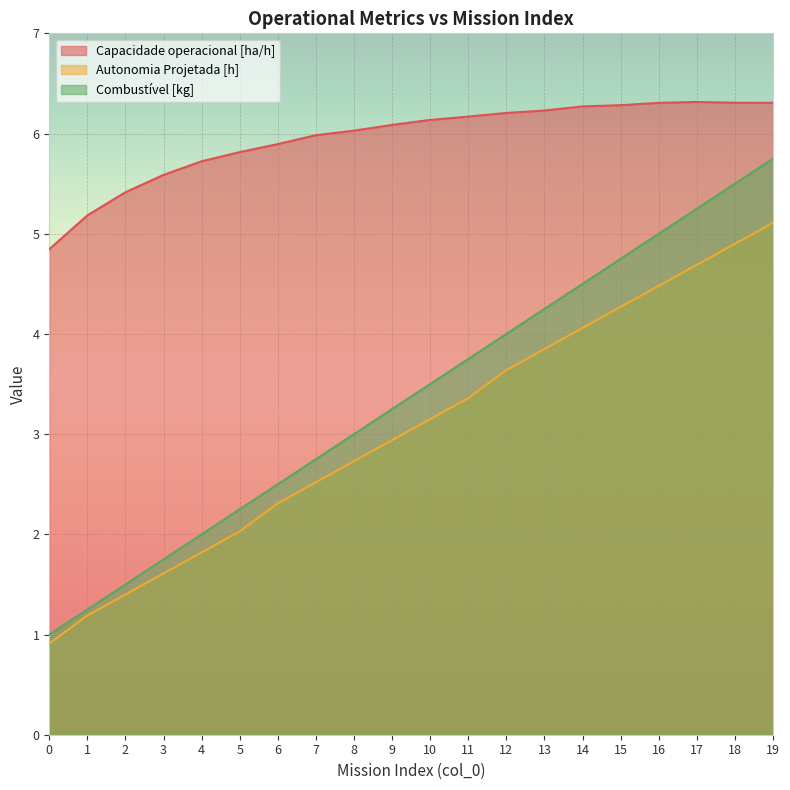

What is the spread (max minus min) of values at 13?

2.4